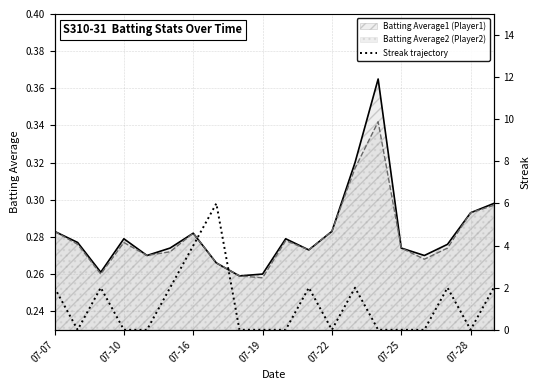

Is the value of Batting Average1 (Player1) at 07-19 greater than the value of Batting Average2 (Player2) at 07-07?

No